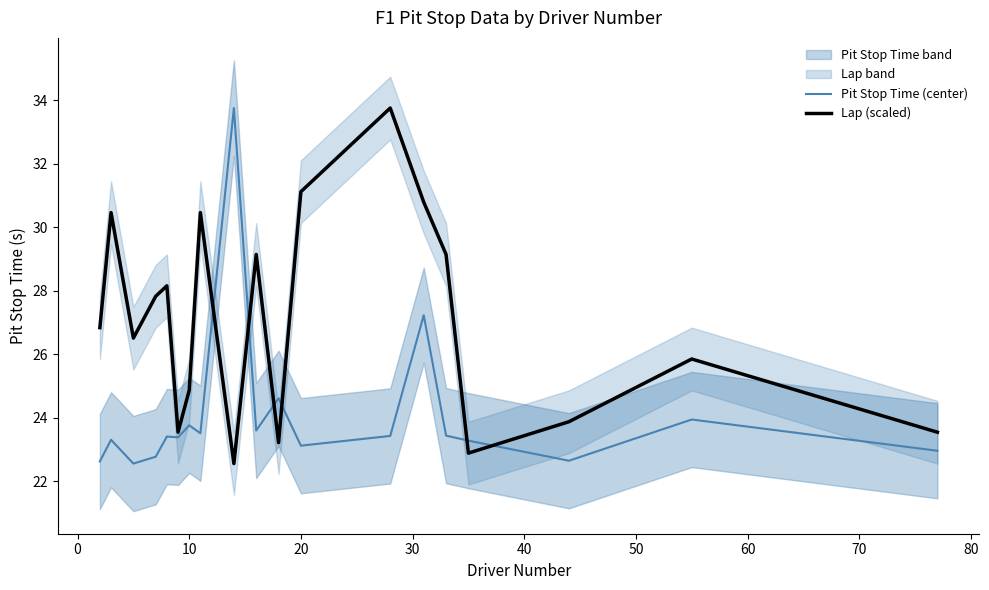

Is it true that Pit Stop Time (center) equals 39.2 at 20?

False